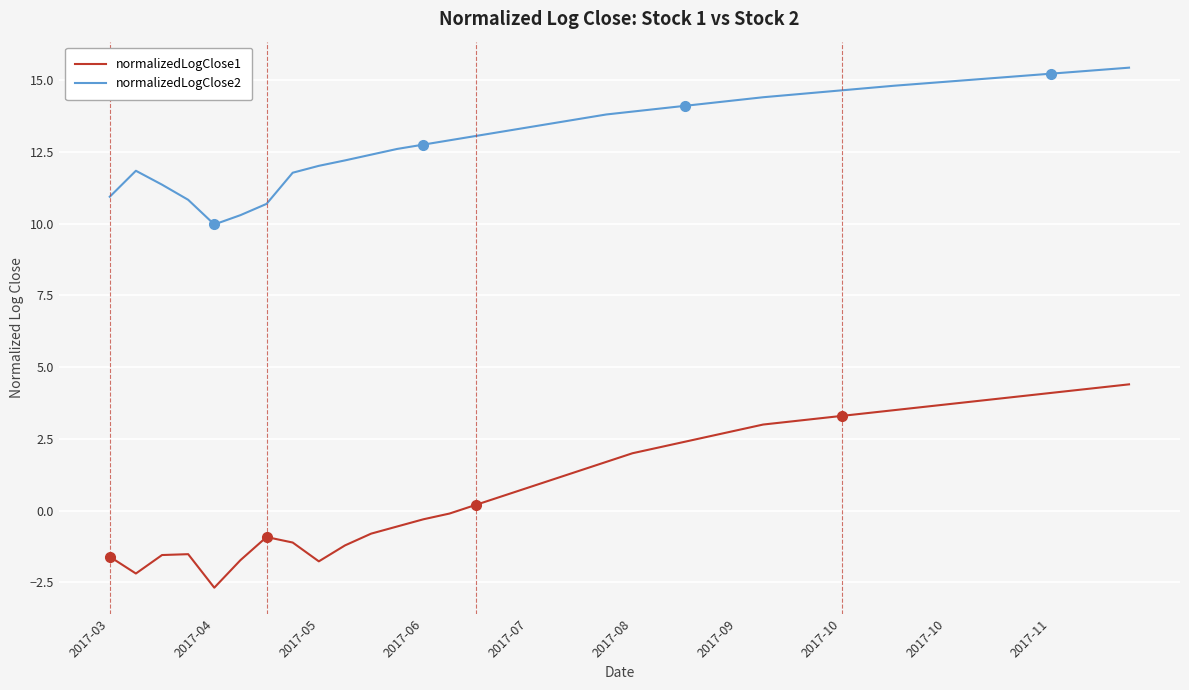

True or false: normalizedLogClose1 and normalizedLogClose2 intersect in this chart.

False